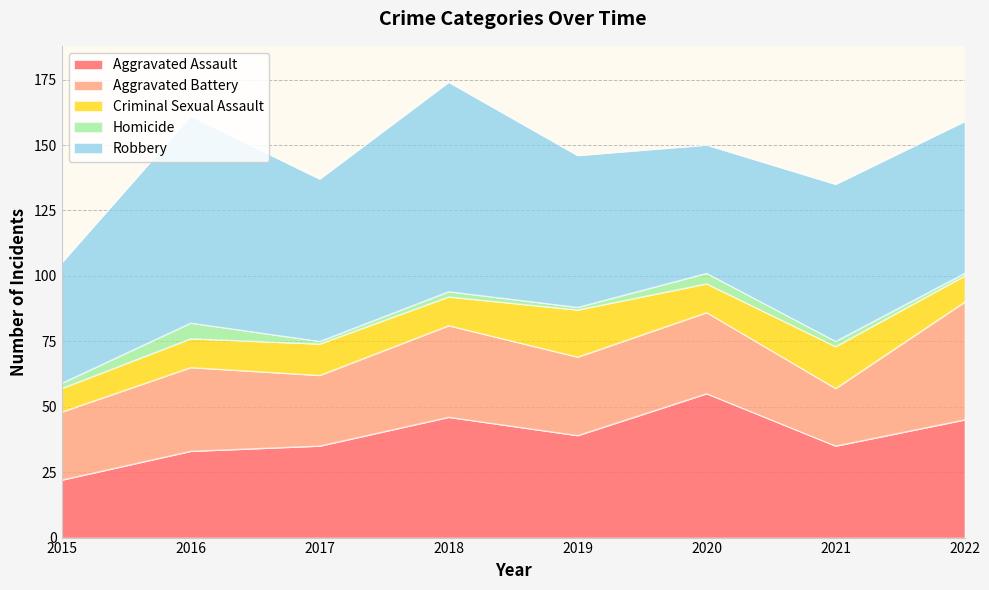

What is the smallest value displayed?

1